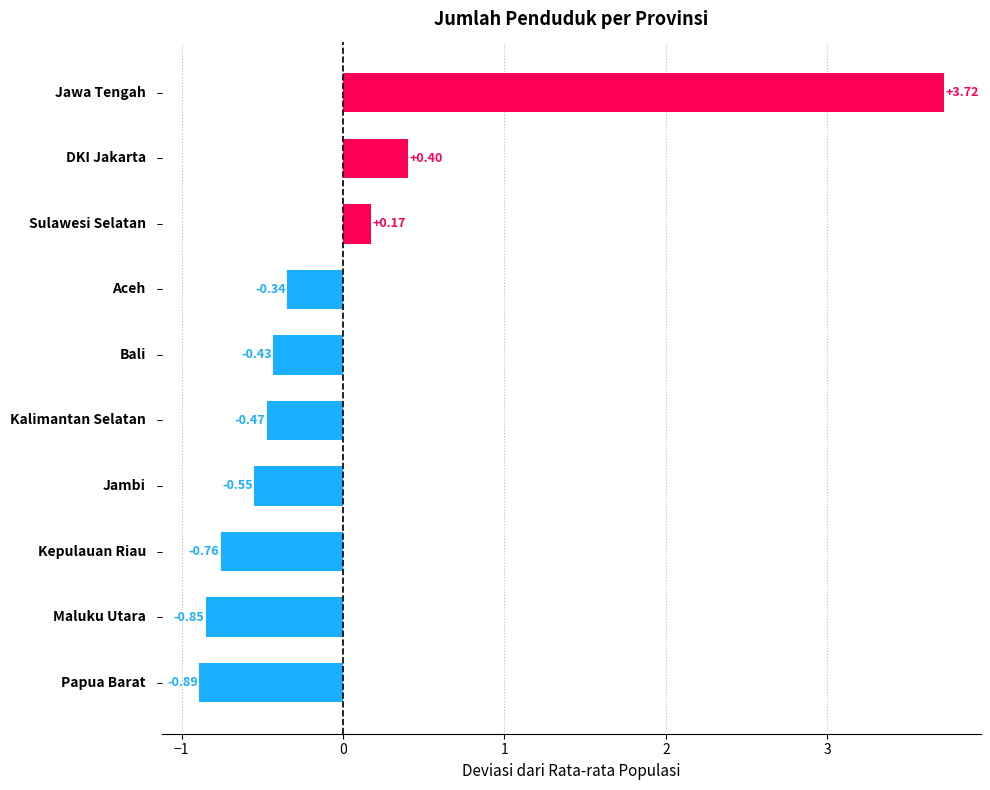

What is the difference between the second highest and minimum values?

1.3